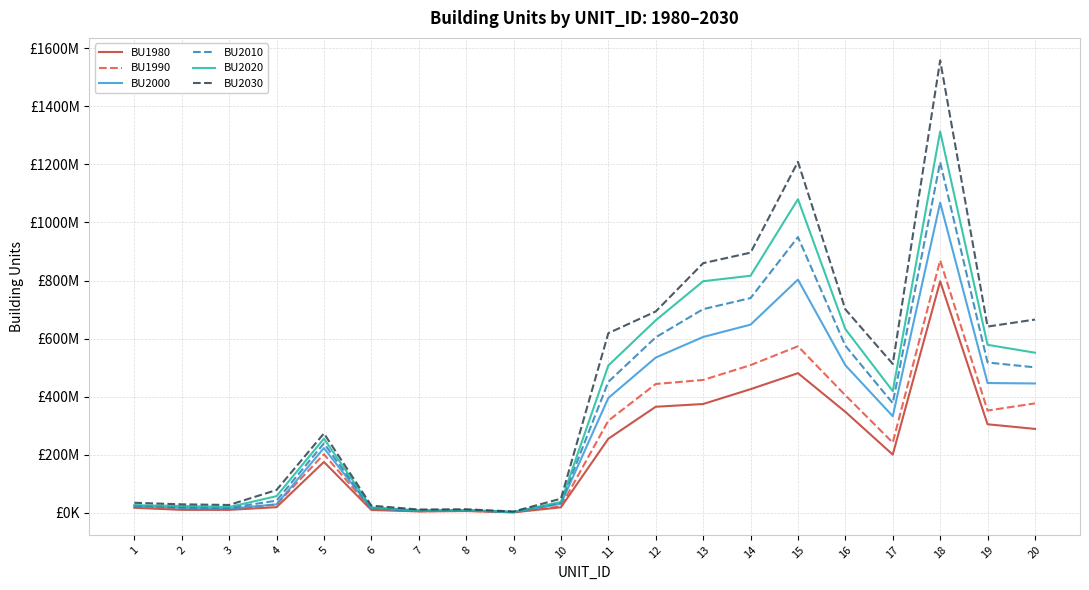

What are all the series names shown in the legend?

BU1980, BU1990, BU2000, BU2010, BU2020, BU2030